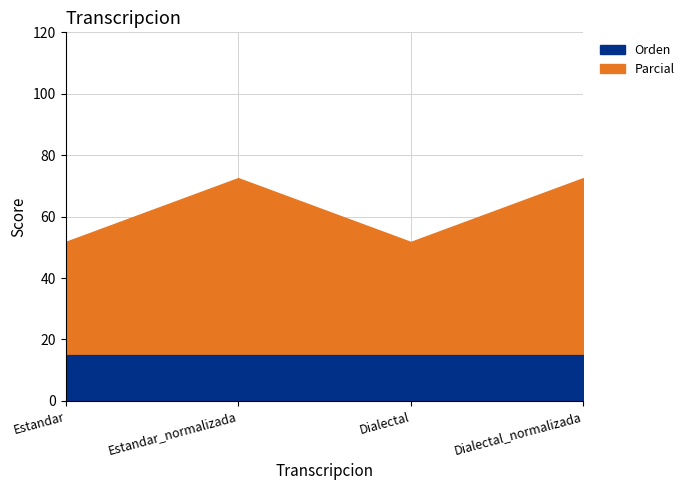

How many lines are shown in the chart?

2